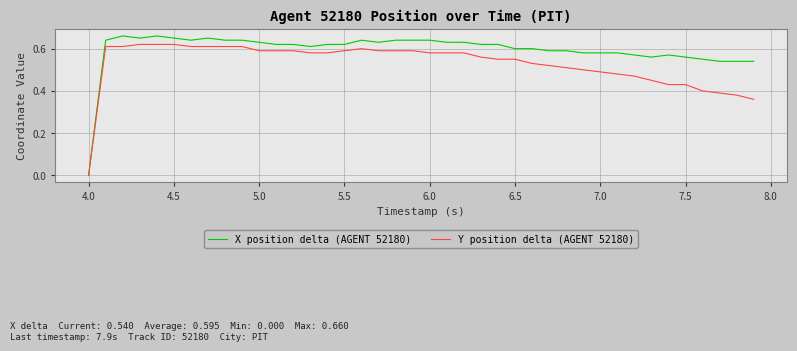

Which series has the largest total across all categories?

X position delta (AGENT 52180)